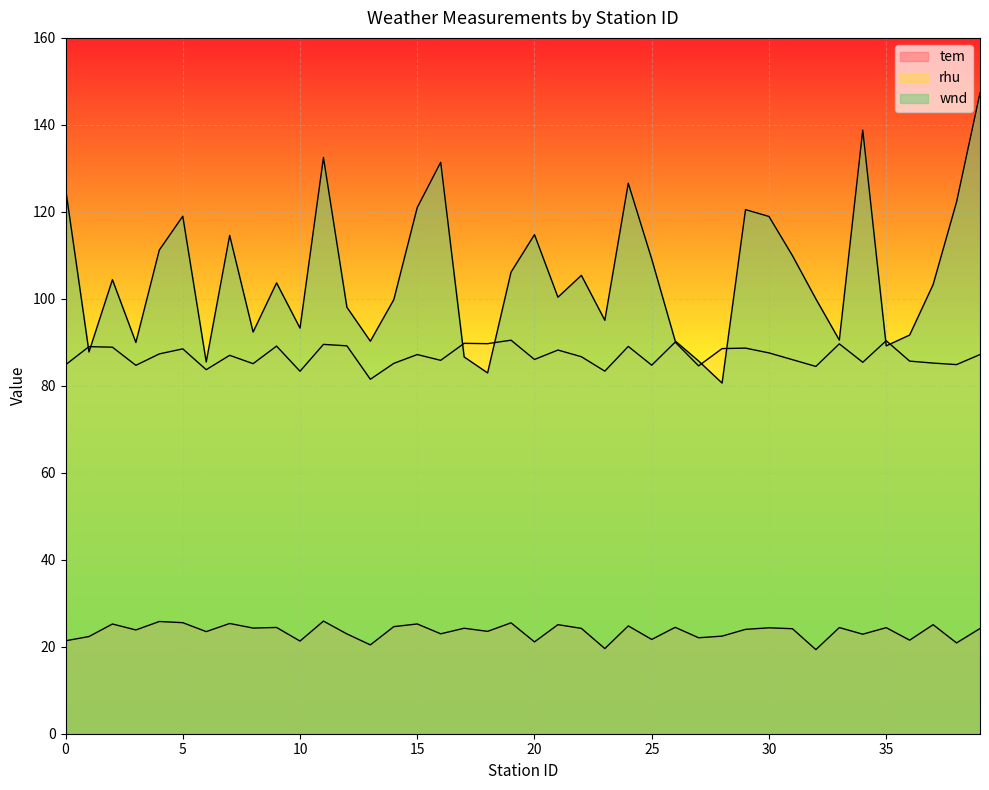

What is the maximum value shown in the chart?

147.3